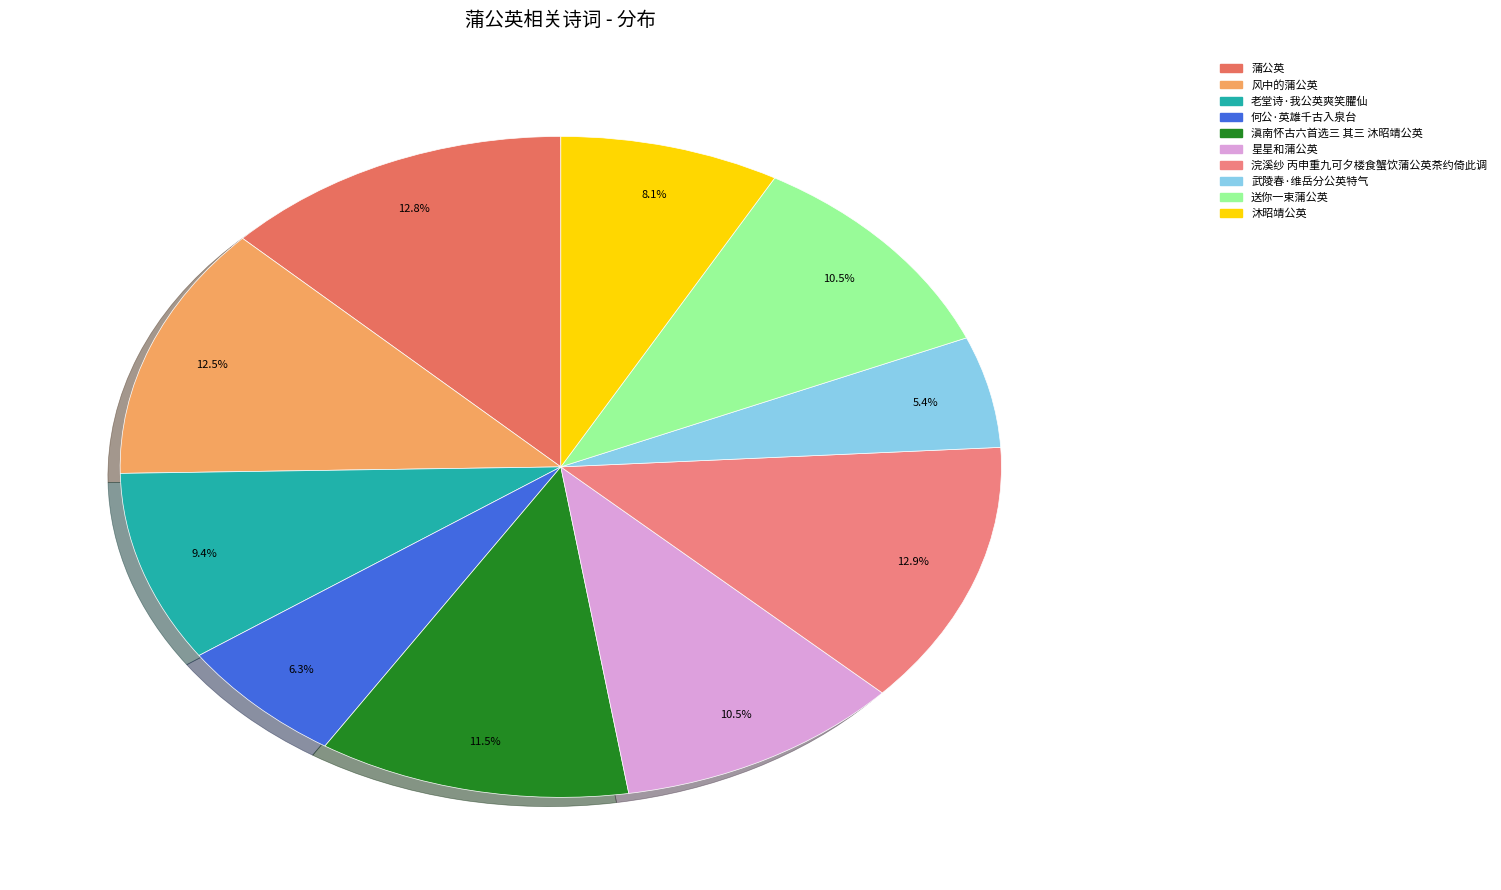

Is 风中的蒲公英 the majority of the pie?

No